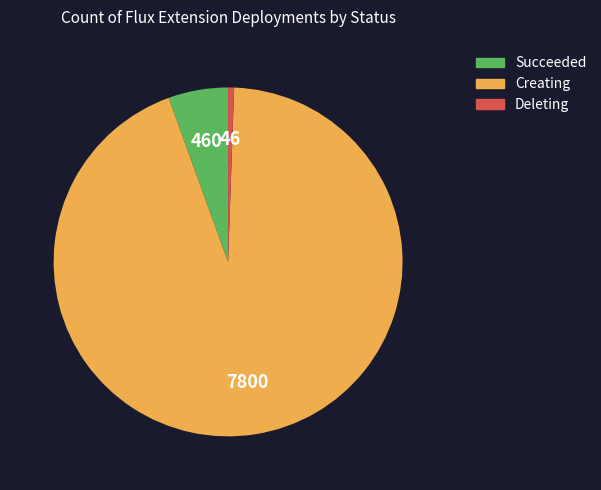

Which slice represents more than half of the pie?

Creating